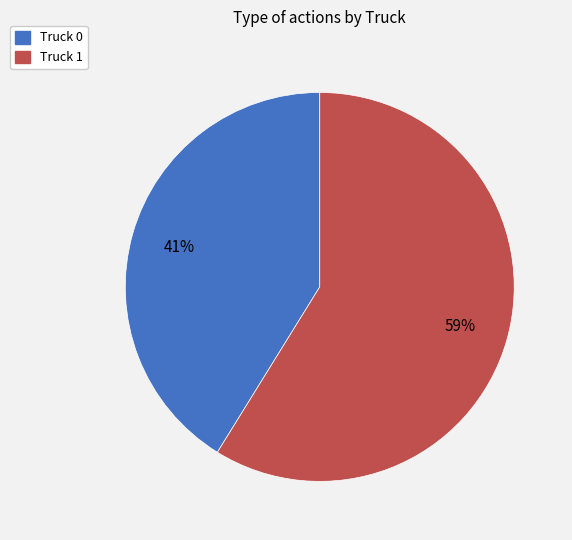

Is the sum of Truck 1 and Truck 0 greater than half?

Yes